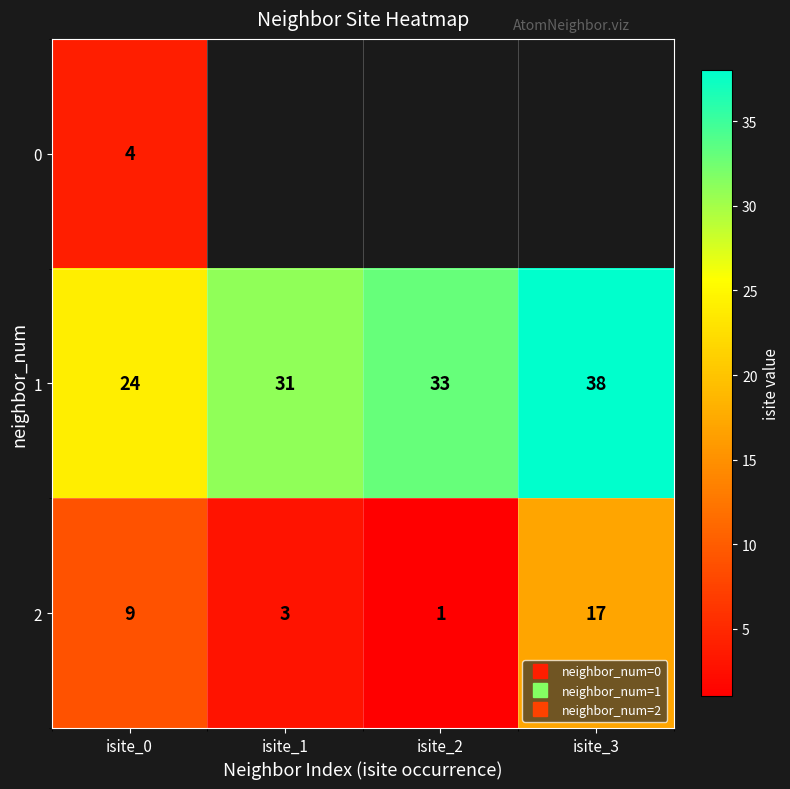

Between isite_2 and isite_0, which is larger?

isite_0